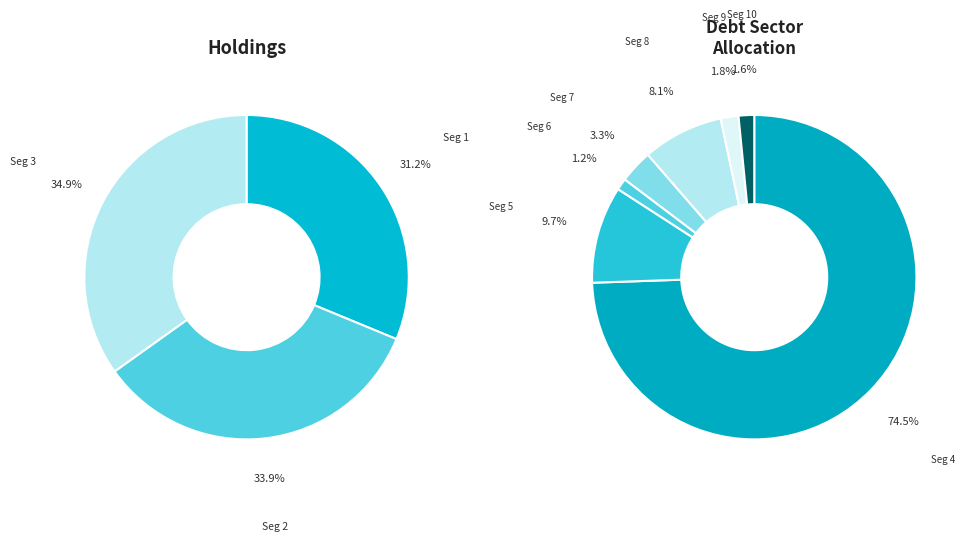

Count the number of slices in the pie.

10